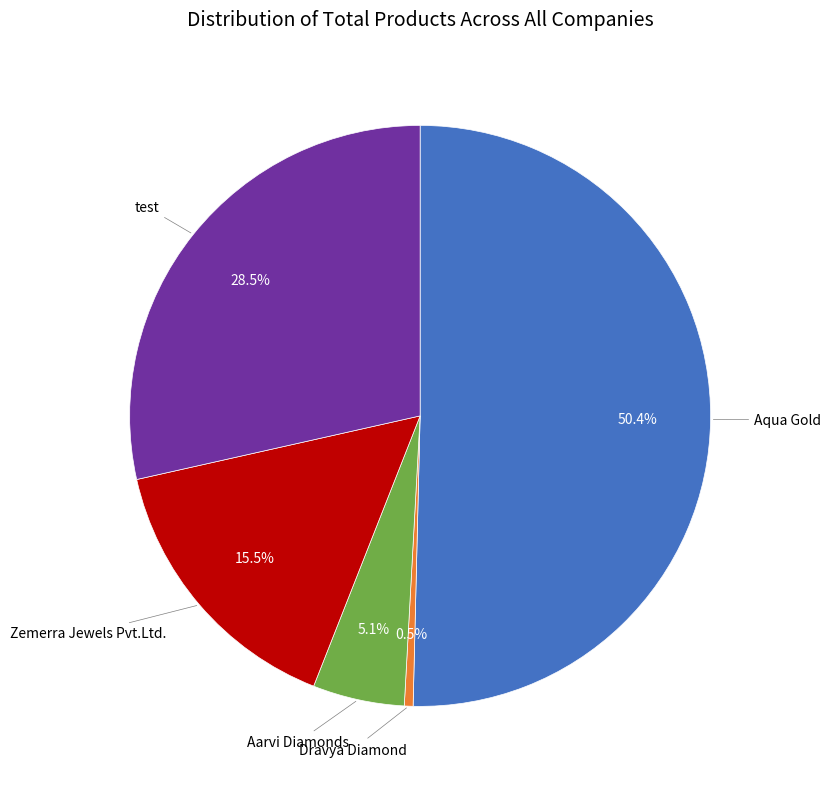

To the nearest percent, what is the average slice percentage?

20%